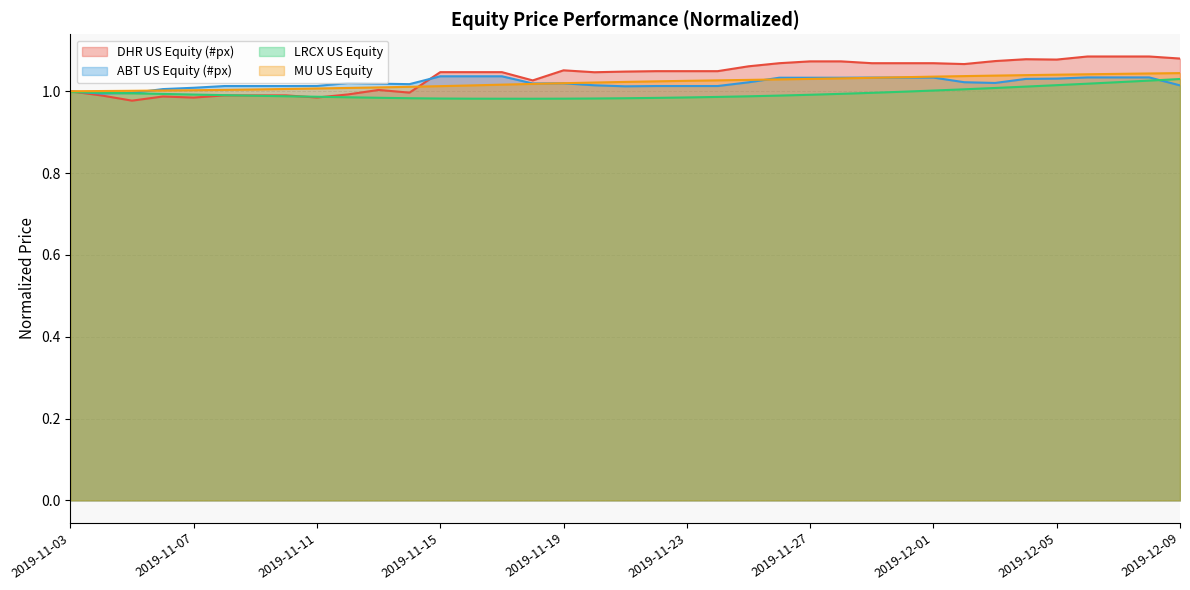

Which has a higher value, 2019-11-09 or 2019-11-20?

2019-11-20